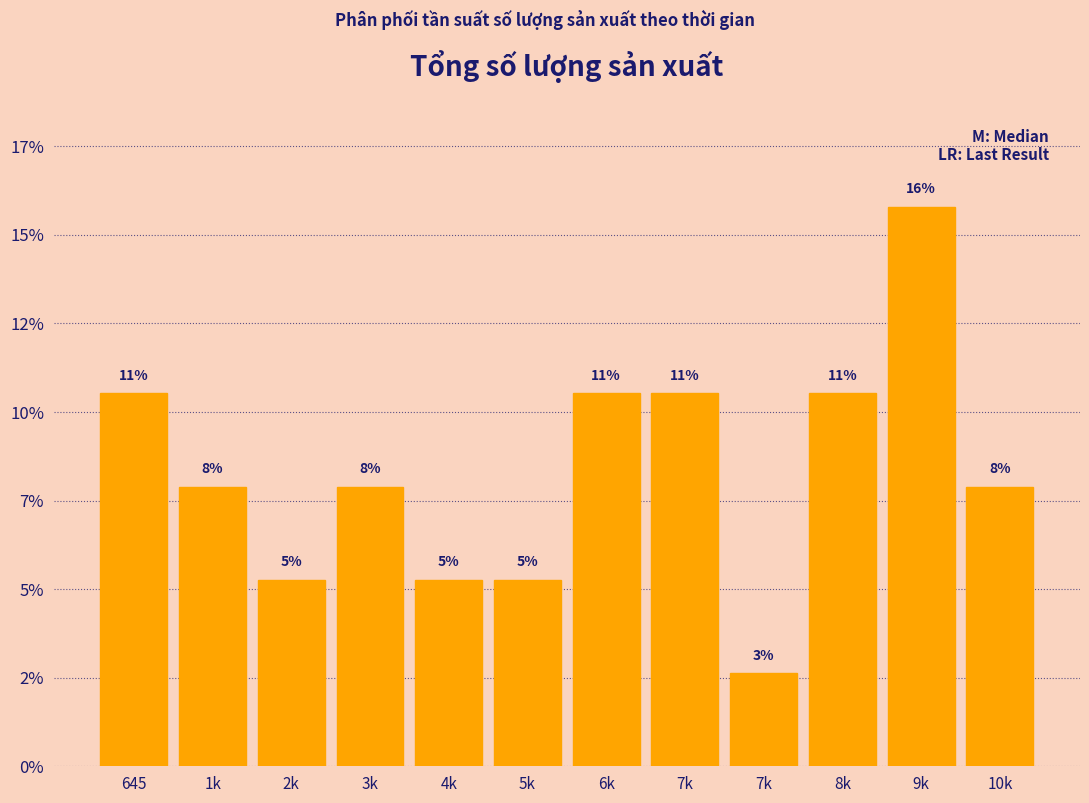

Are the bars horizontal?

No